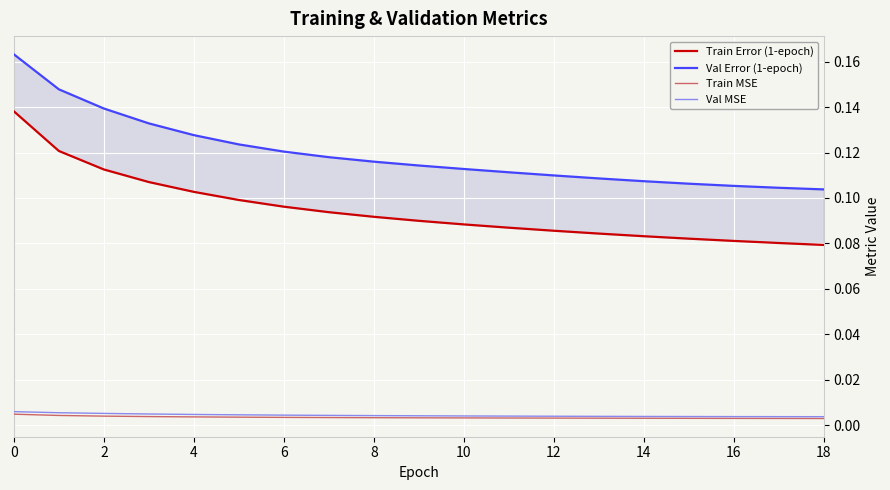

True or false: Train Error (1-epoch) has more than 1 interior local peaks.

False